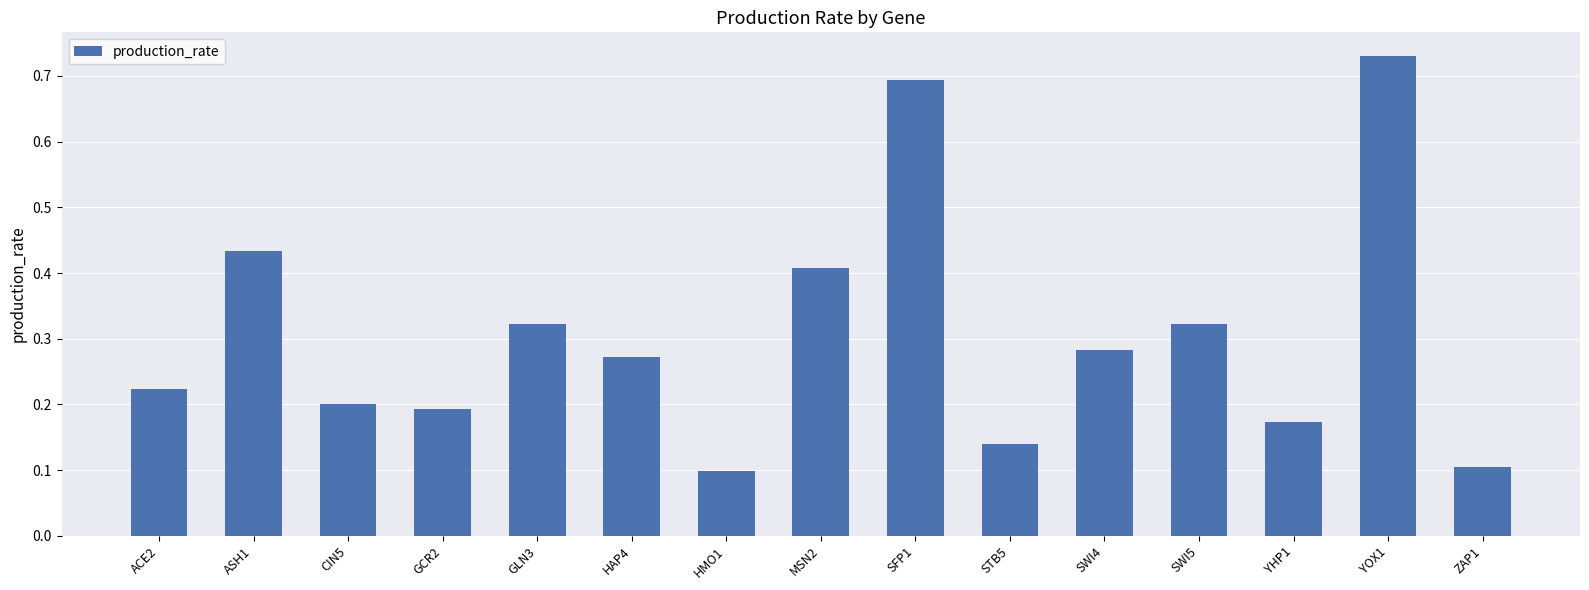

What is the label of the 13th bar from the left?

YHP1